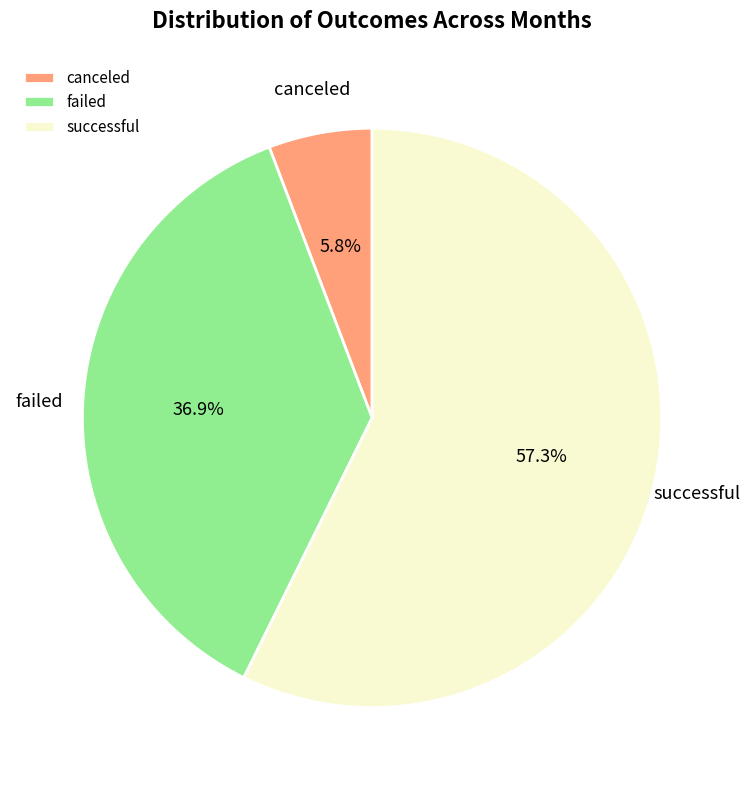

Count the number of slices in the pie.

3